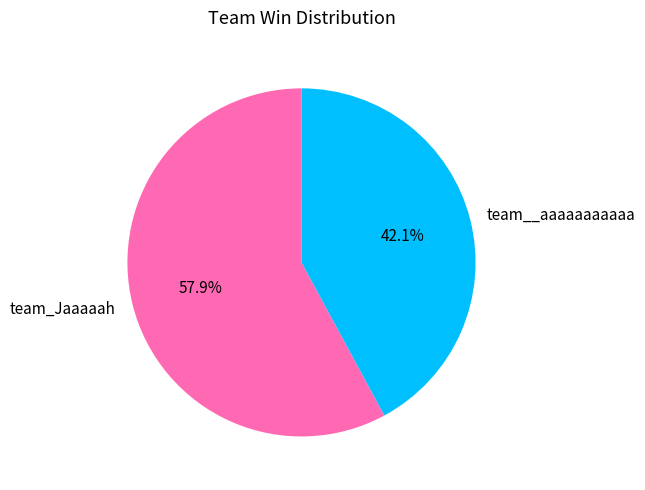

Count the number of slices in the pie.

2